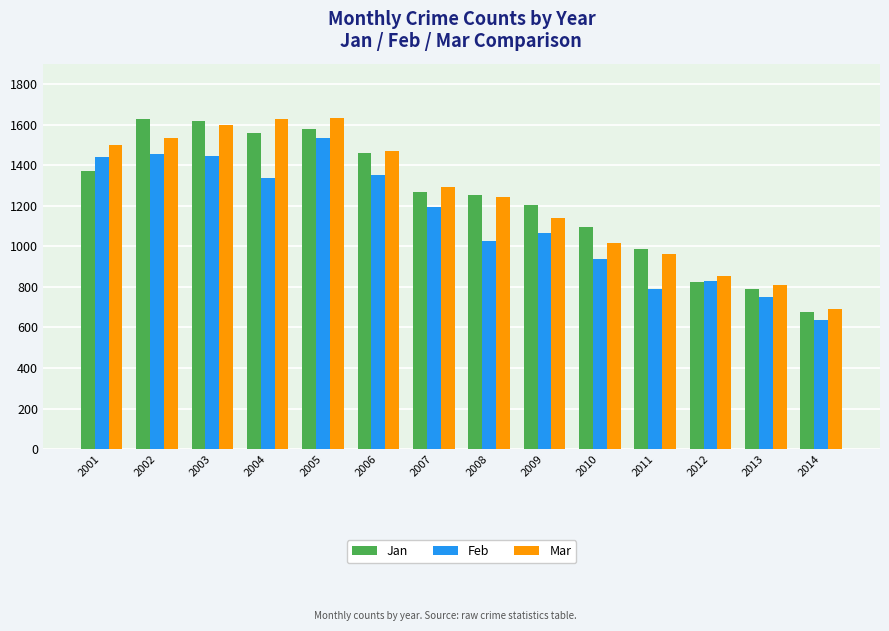

At which category does the chart reach its minimum across all series?

2014